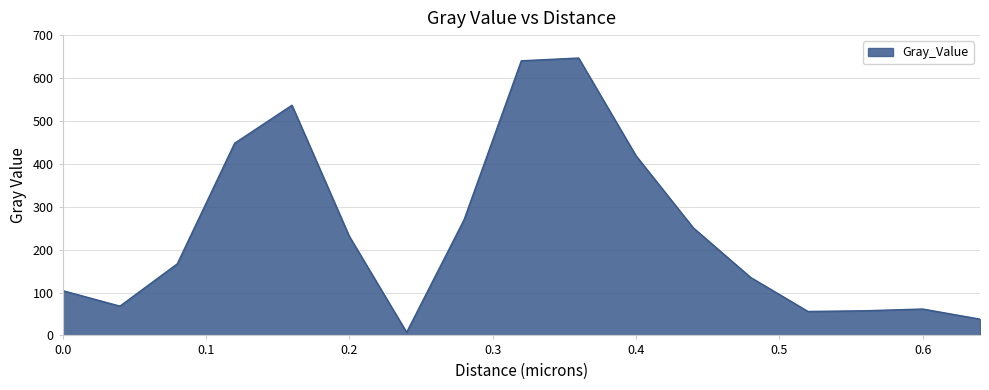

What is the maximum value shown in the chart?

646.6